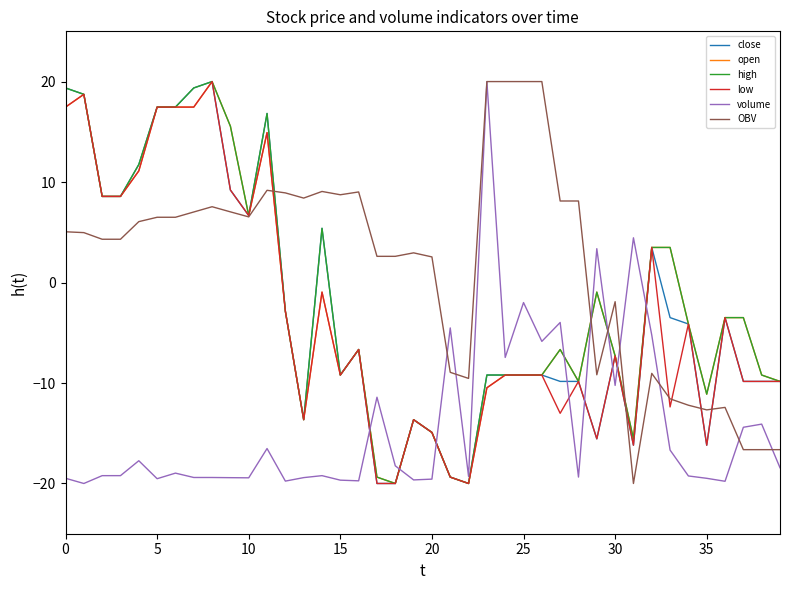

What are all the series names shown in the legend?

close, open, high, low, volume, OBV